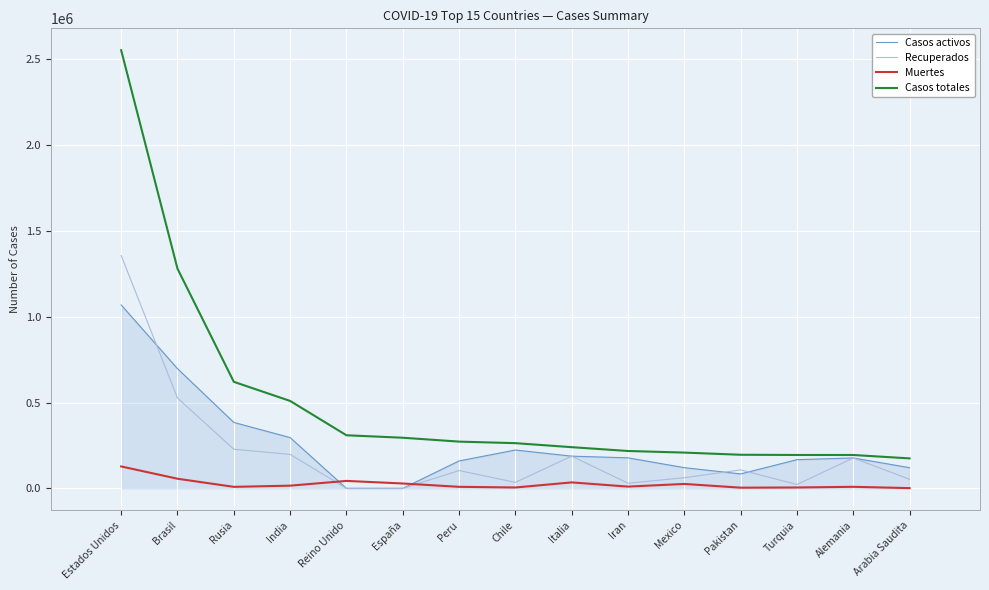

What is the total value across all series at España?

323323